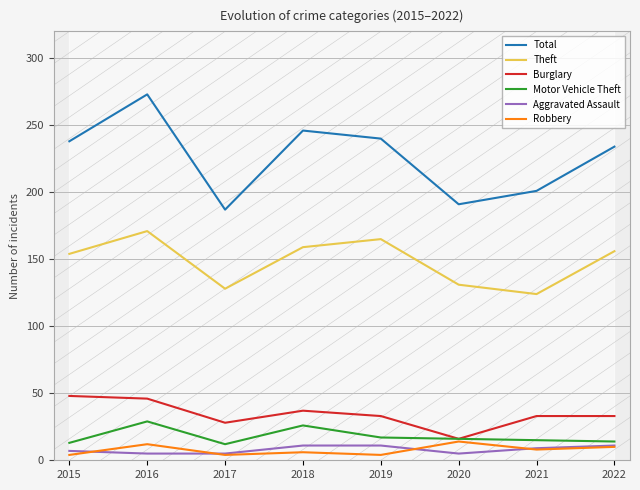

How many lines are shown in the chart?

6